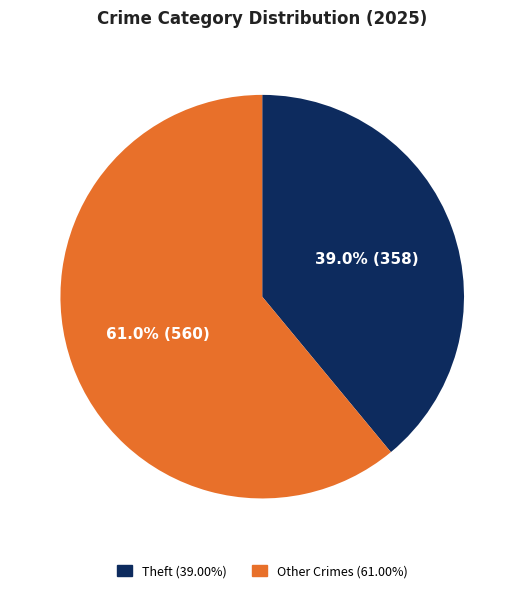

Is the sum of Theft (39.00%) and Other Crimes (61.00%) greater than half?

Yes